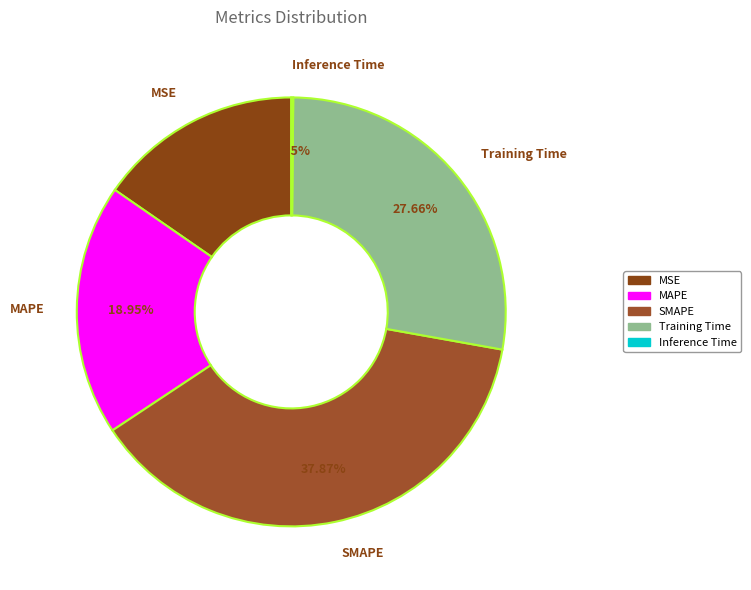

The Training Time slice represents 39% of the pie. True or false?

False